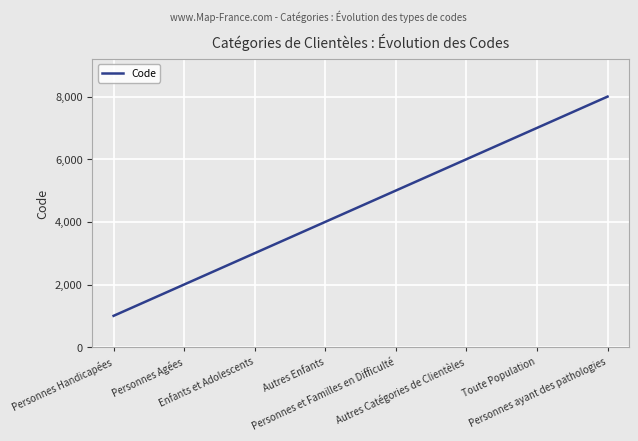

At which label is the value closest to 4500?

Autres Enfants